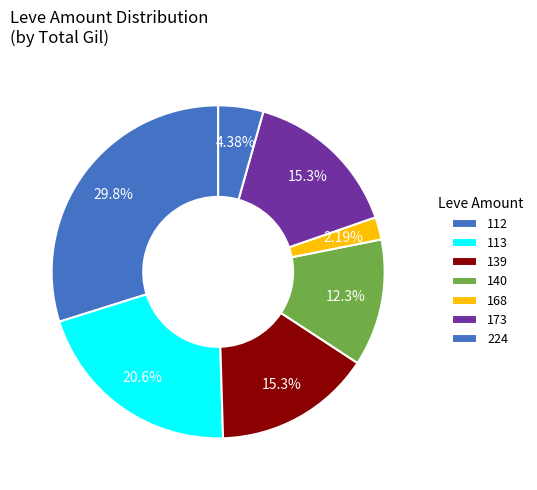

Which slice is the smallest?

168